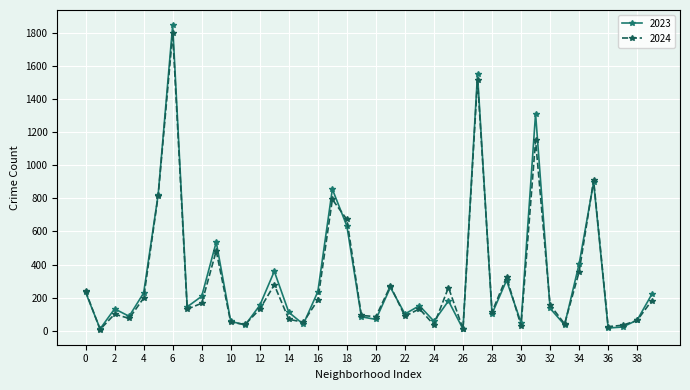

How many interior local valleys does the 2023 series have?

13